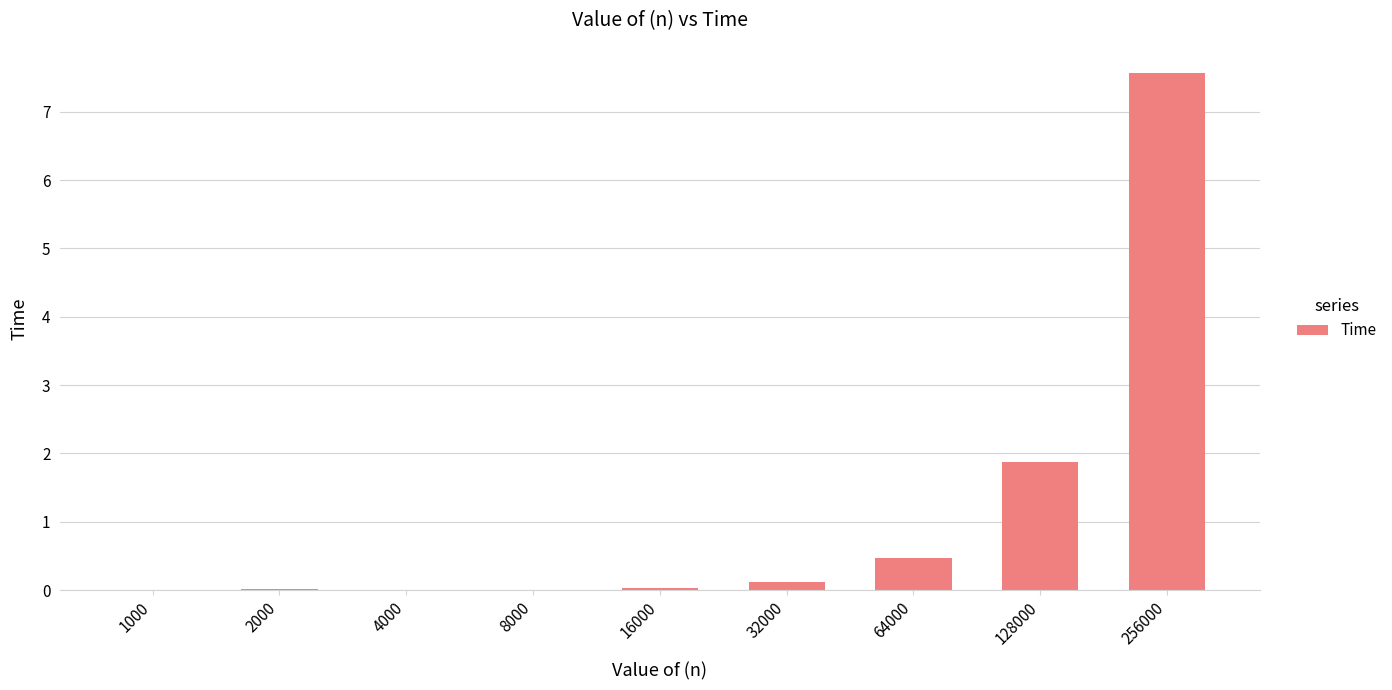

At which category does the chart reach its peak across all series?

256000